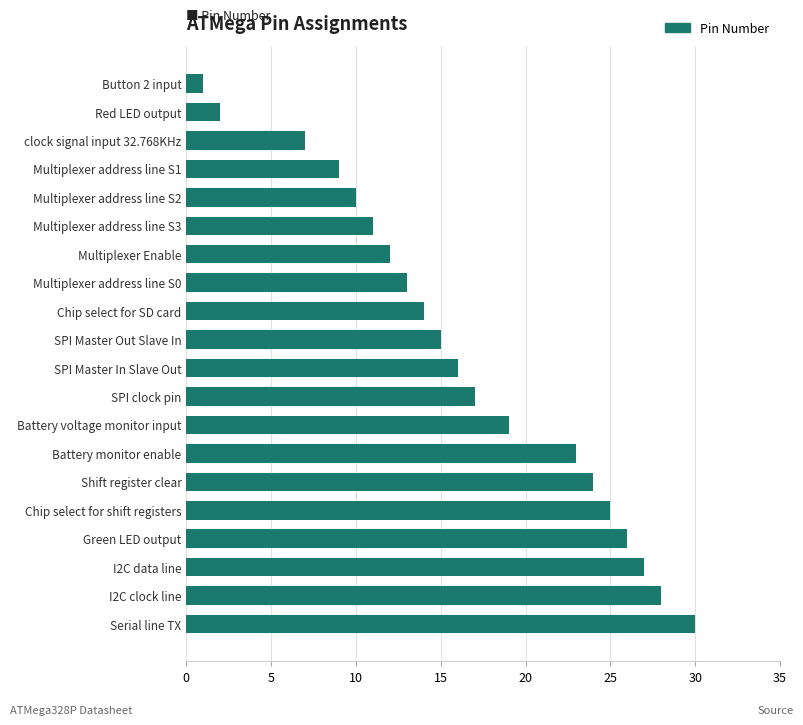

How many data points are less than 16?

10